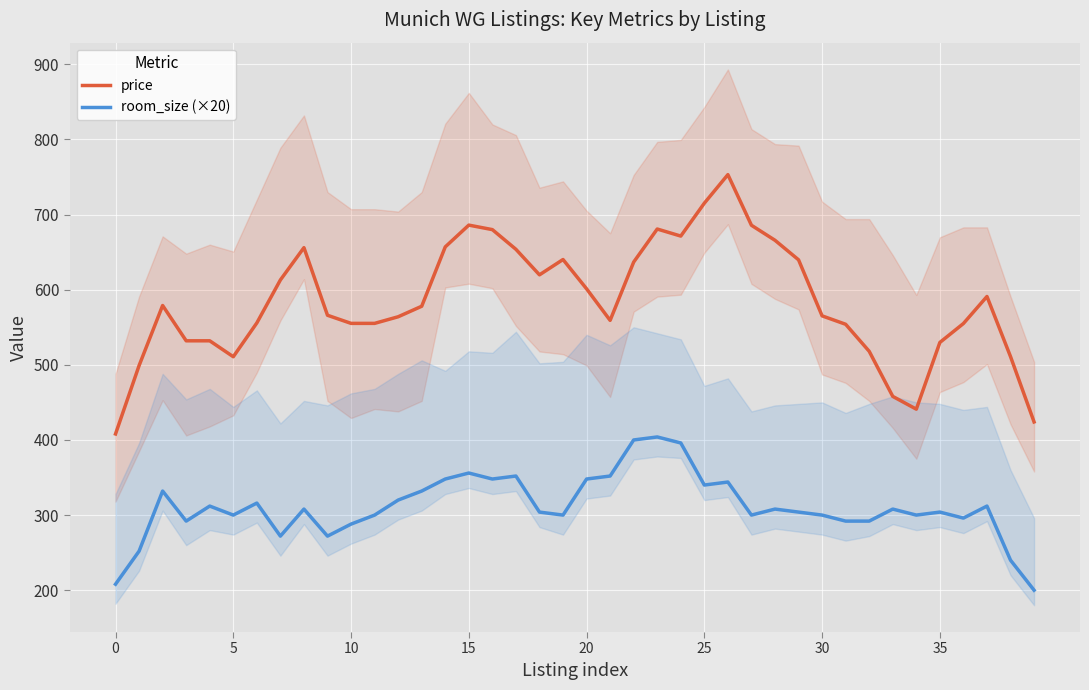

At which category is the sum across all series the highest?

26